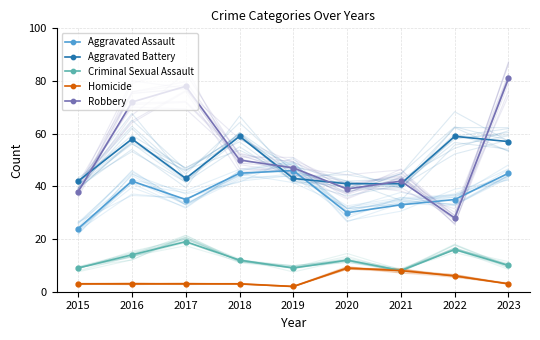

Rank the categories by Homicide value from highest to lowest.

2020, 2021, 2022, 2015, 2016, 2017, 2018, 2023, 2019